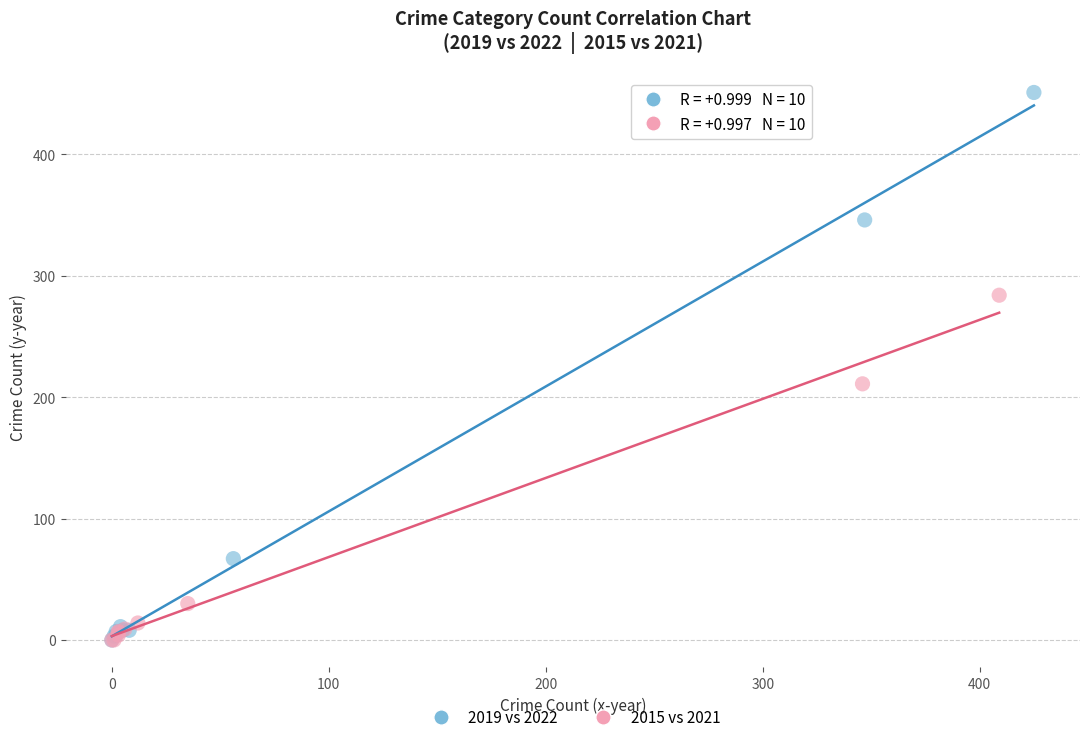

What are all the series names shown in the legend?

2019 vs 2022, 2015 vs 2021